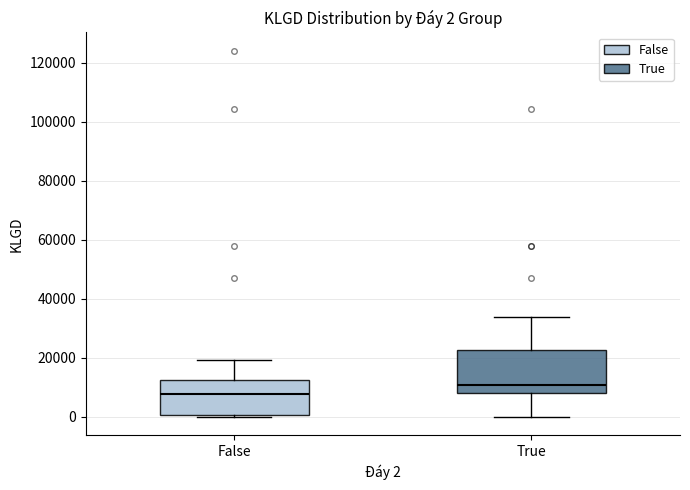

Which box's median line is the lowest?

False